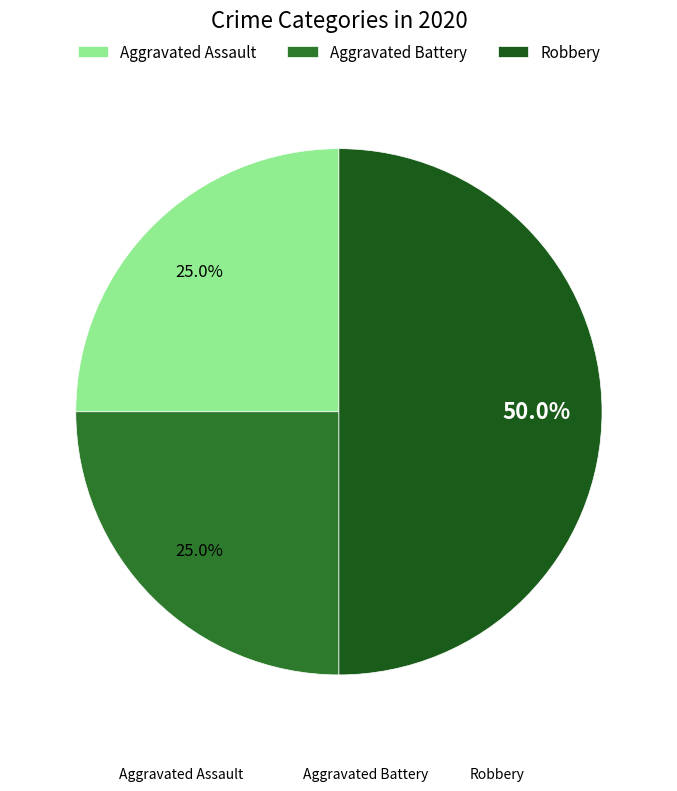

Is the sum of Aggravated Battery and Robbery greater than half?

Yes